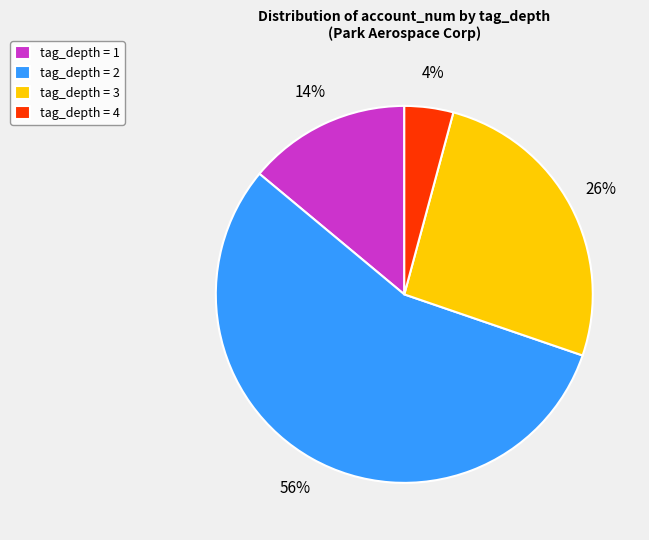

Which category has the biggest portion of the pie?

tag_depth = 2